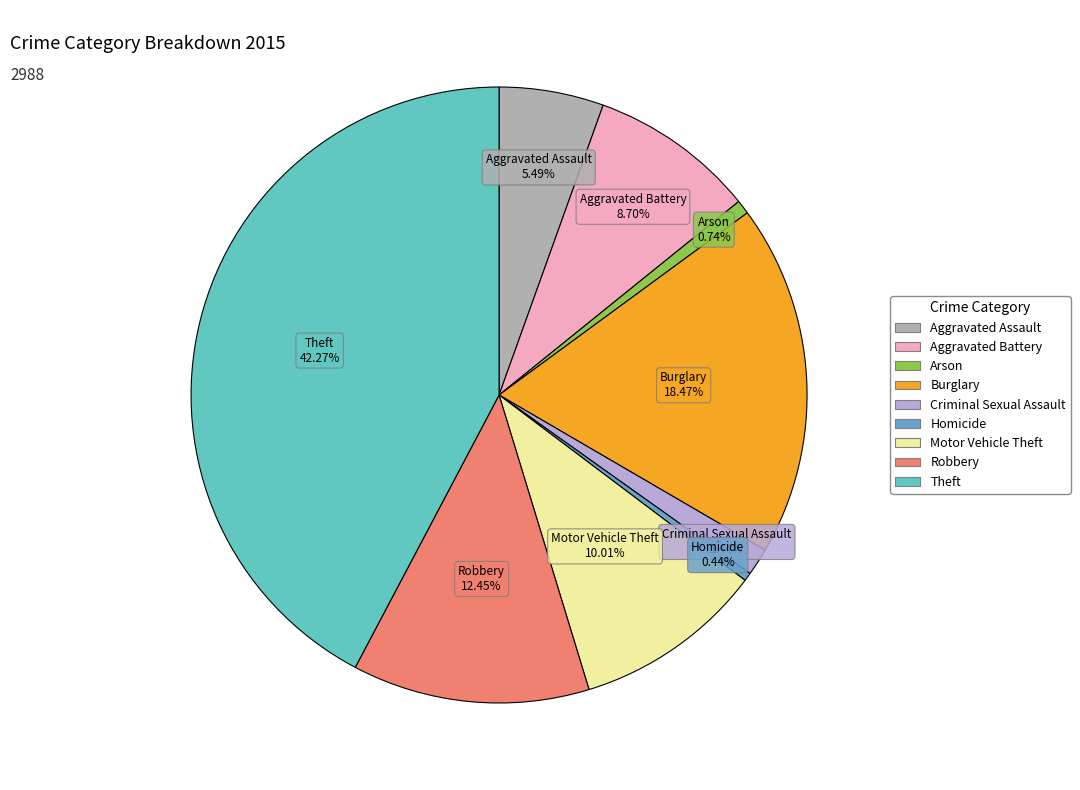

Which has a higher value, Burglary or Criminal Sexual Assault?

Burglary